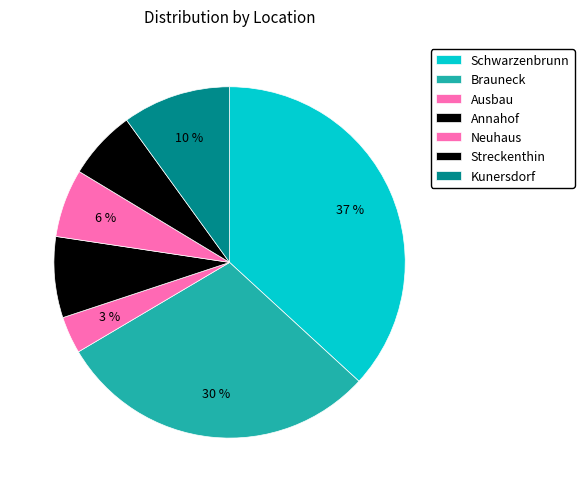

What is the ratio of the value at Streckenthin to the value at Annahof?

0.9